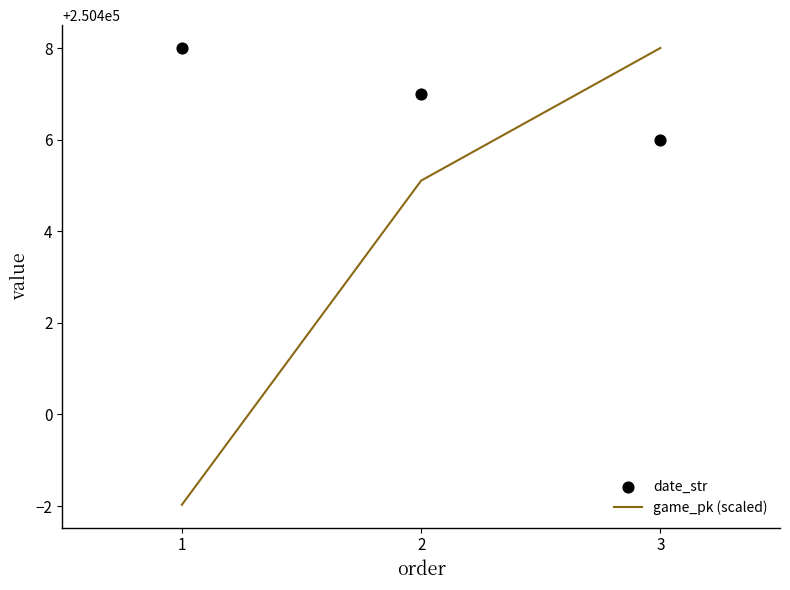

At which category is the sum across all series the highest?

3